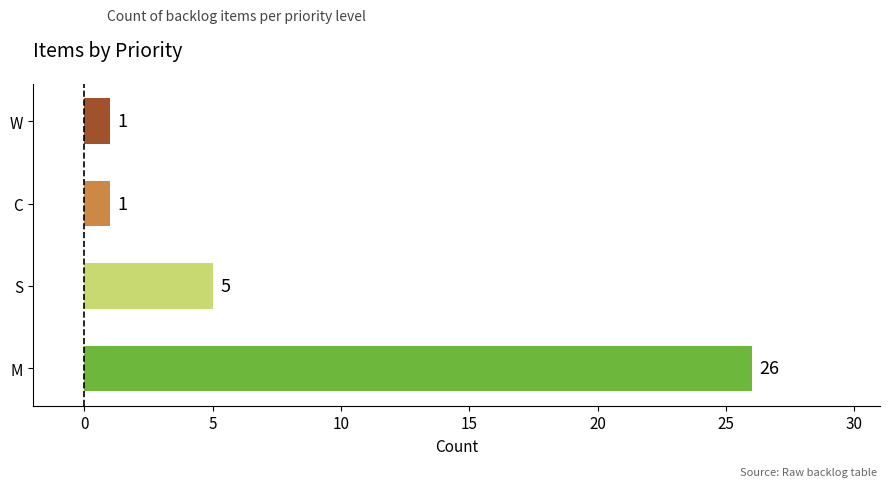

How many bars are there in total?

4